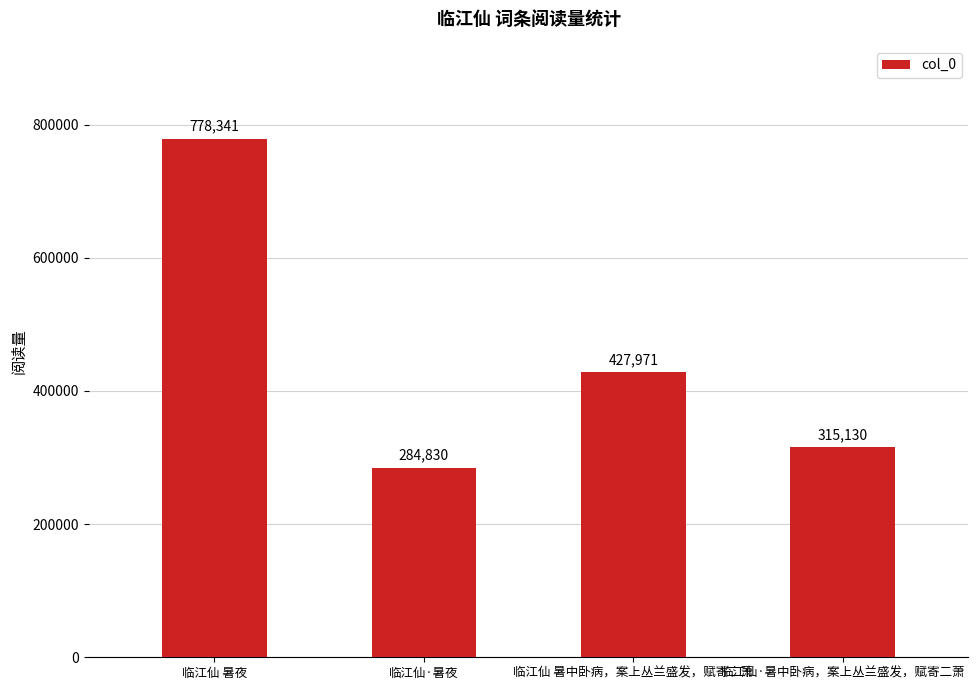

What is the smallest value displayed?

284830